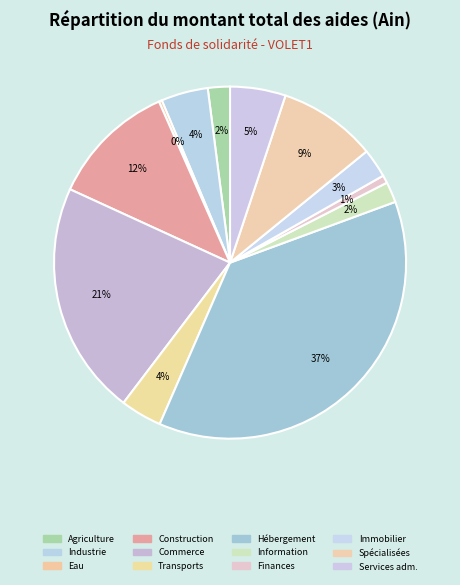

How many segments does this pie chart have?

12